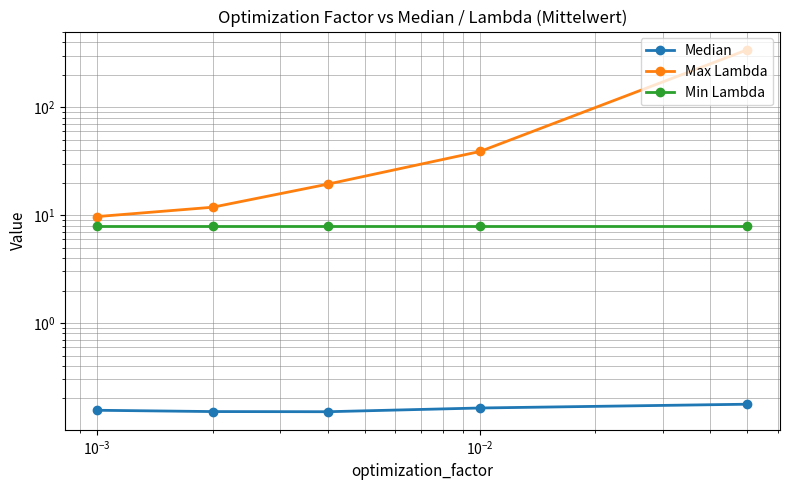

True or false: Min Lambda has more than 1 points higher than both neighbors.

False